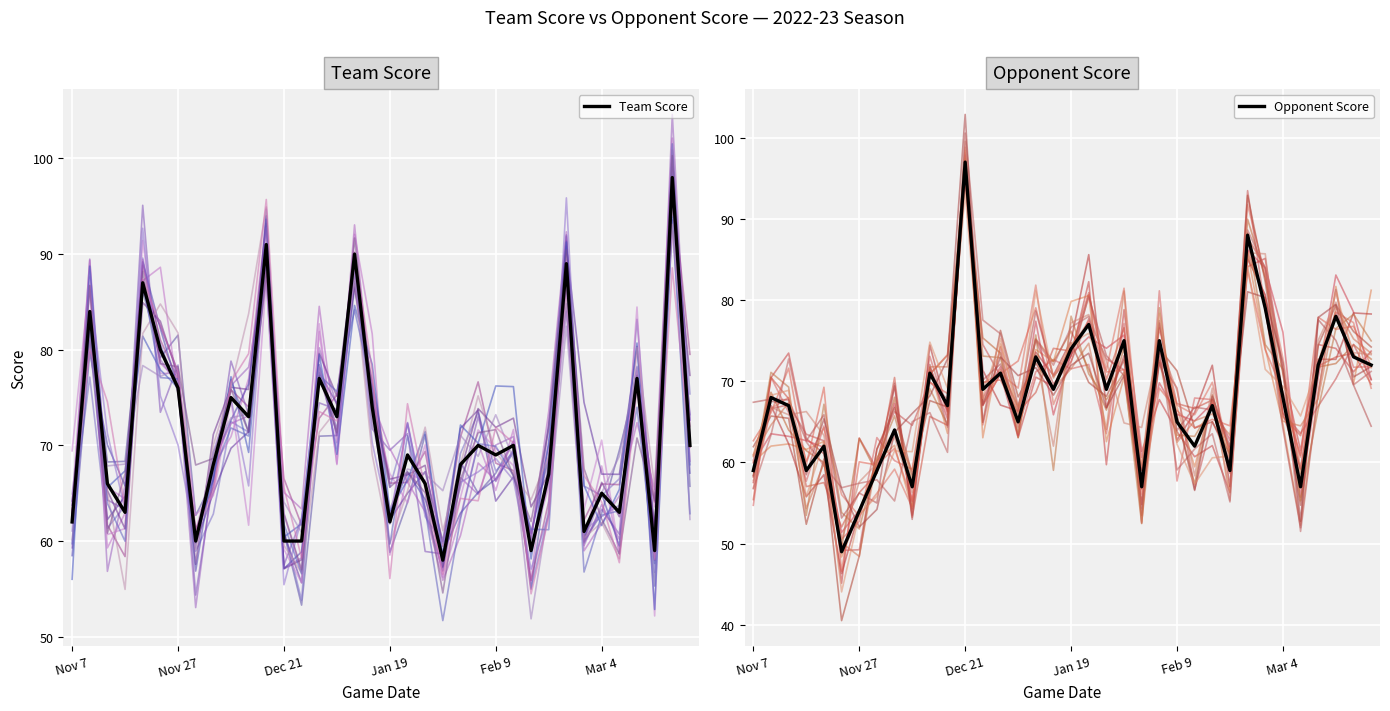

What is the highest value of the Team Score series?

98